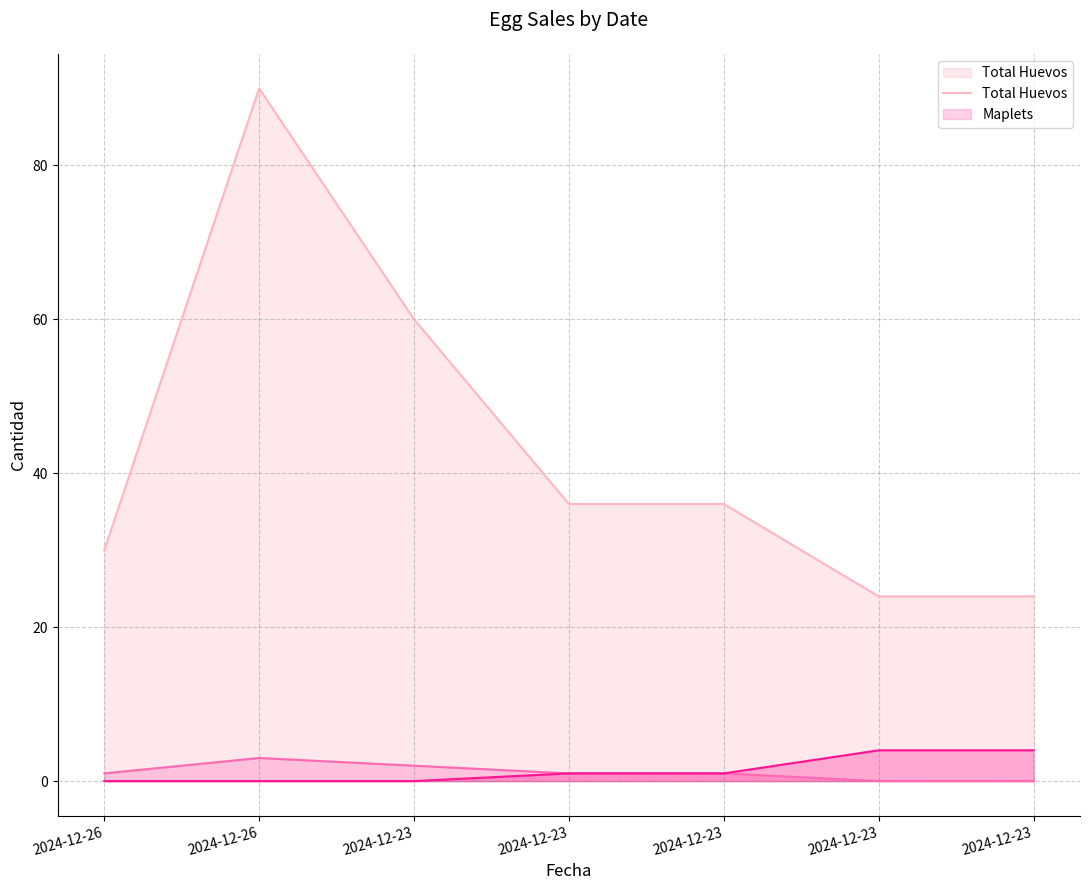

Does the chart have visible grid lines?

Yes